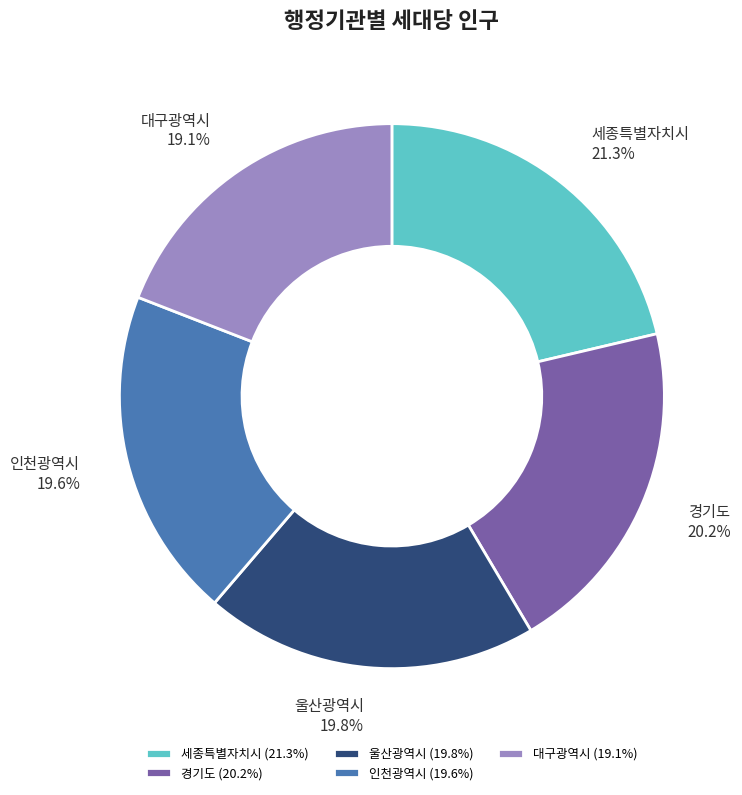

To the nearest percent, what percentage of the pie is 대구광역시?

19%